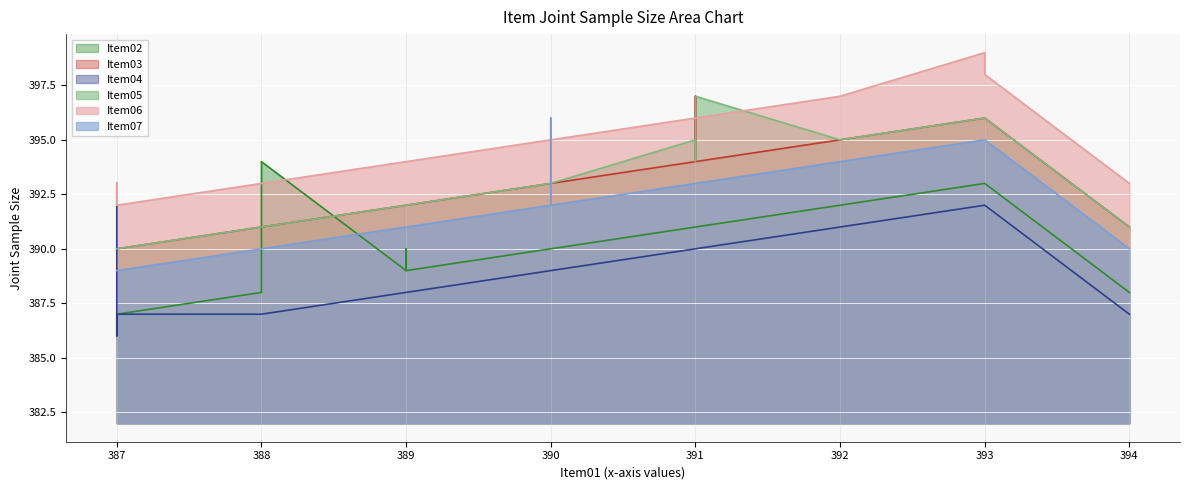

What is the difference between the maximum and minimum values in the Item02 series?

7